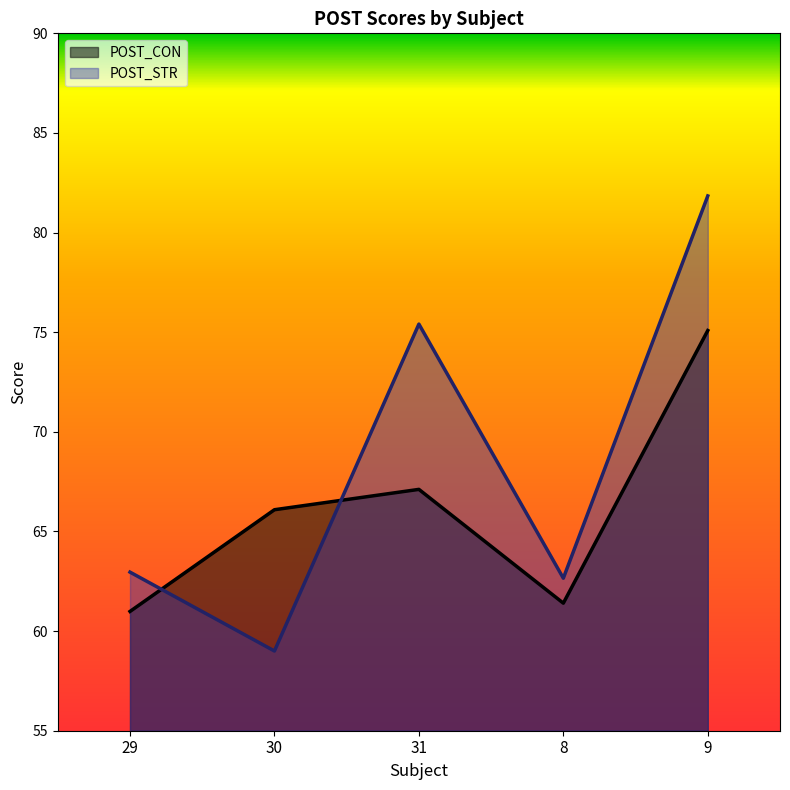

Which series changed the most between 29 and 9?

POST_STR